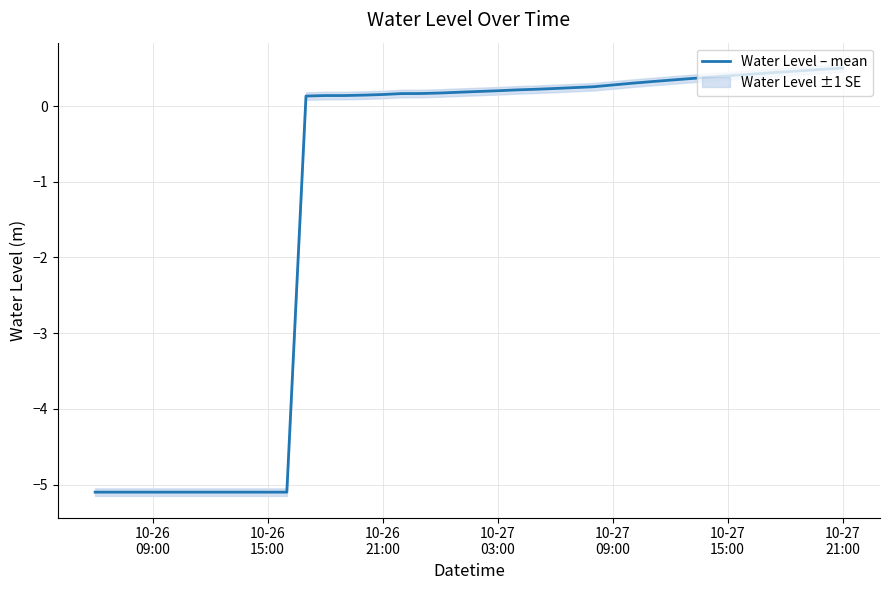

Count the number of values greater than 0.

29